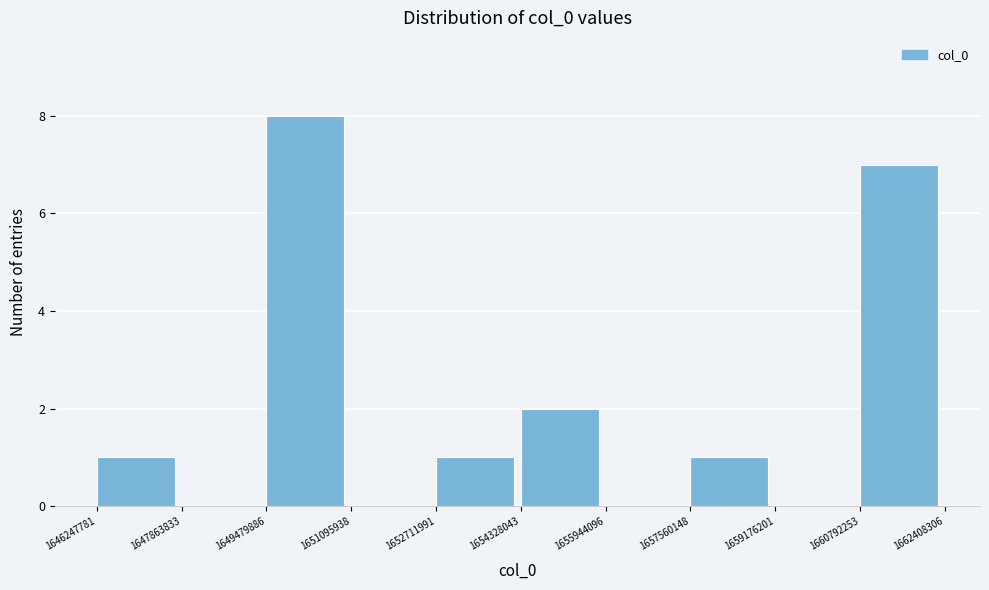

Which range on the x-axis has the tallest bar?

1649479886 to 1651095938